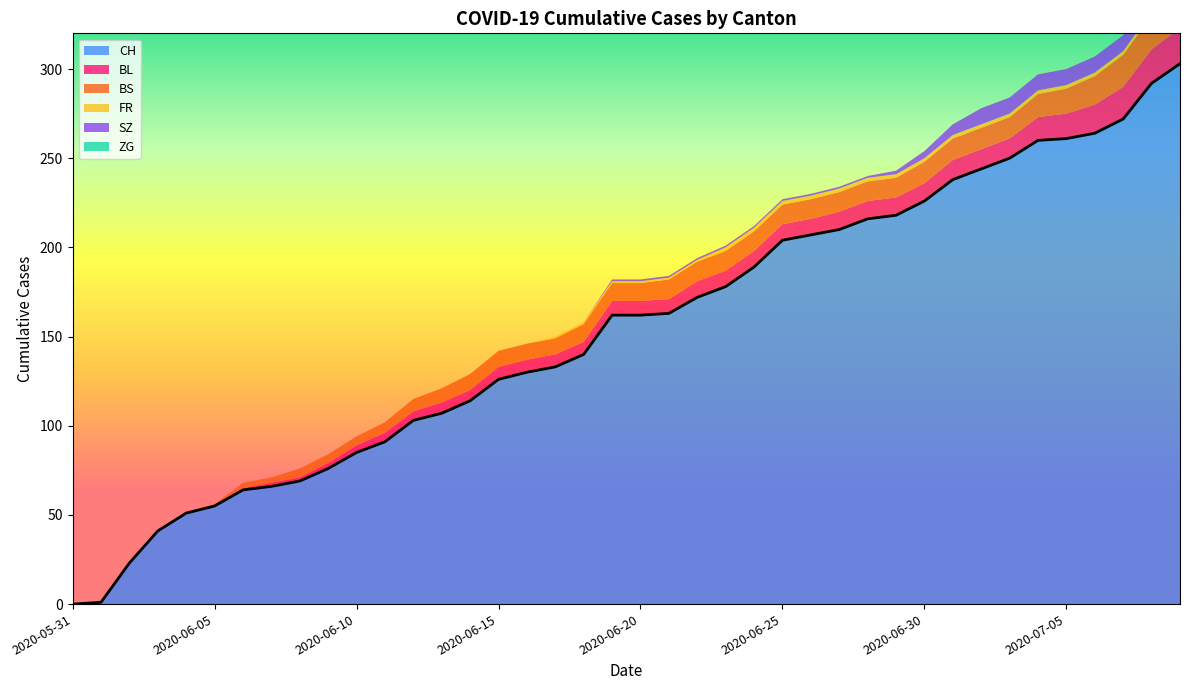

At which label does SZ reach its minimum?

2020-05-31